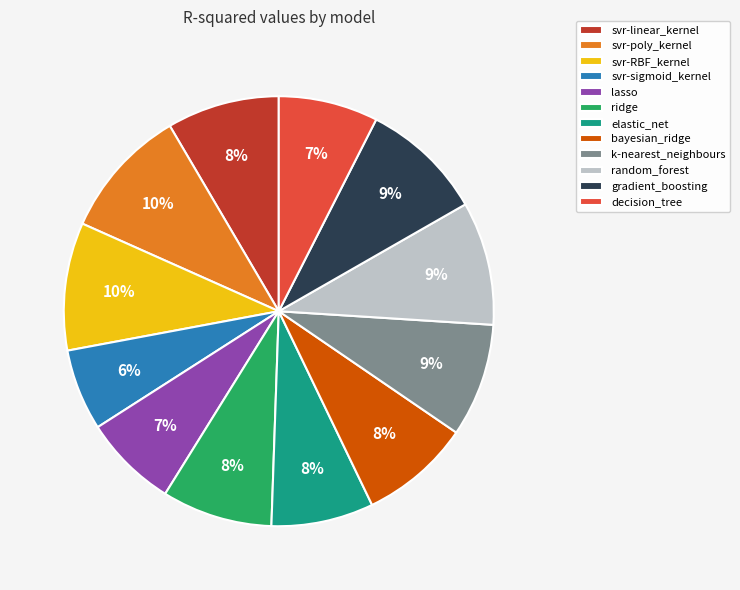

How many slices are in this pie chart?

12